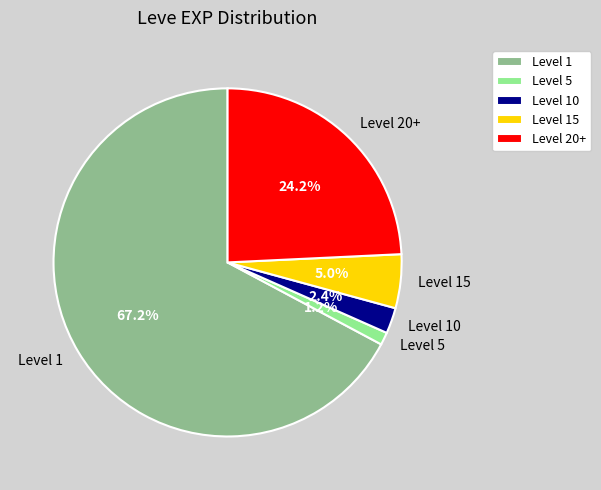

Between Level 10 and Level 1, which is larger?

Level 1